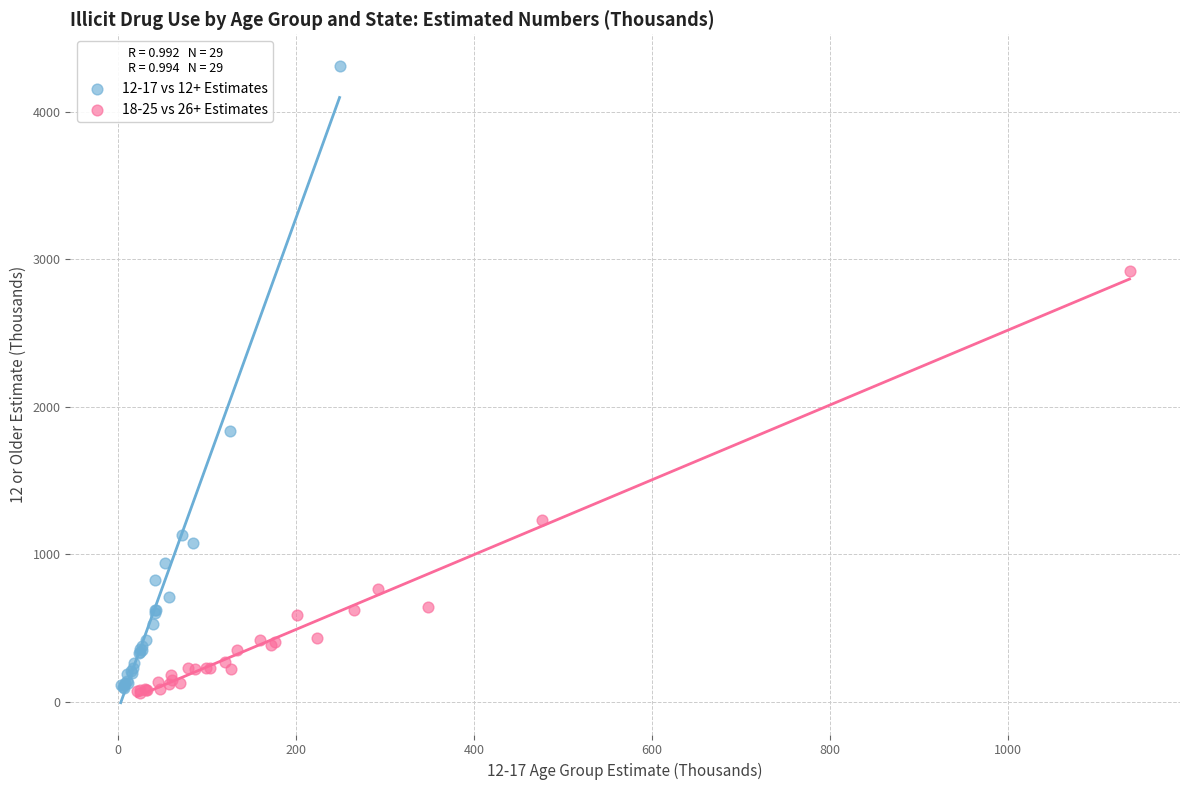

Which series contains the highest Y value?

12-17 vs 12+ Estimates